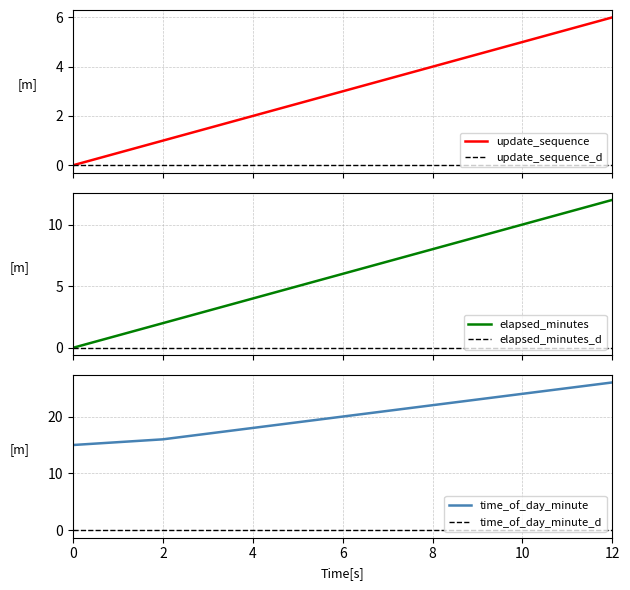

Which series changed the most between 2 and 6?

elapsed_minutes